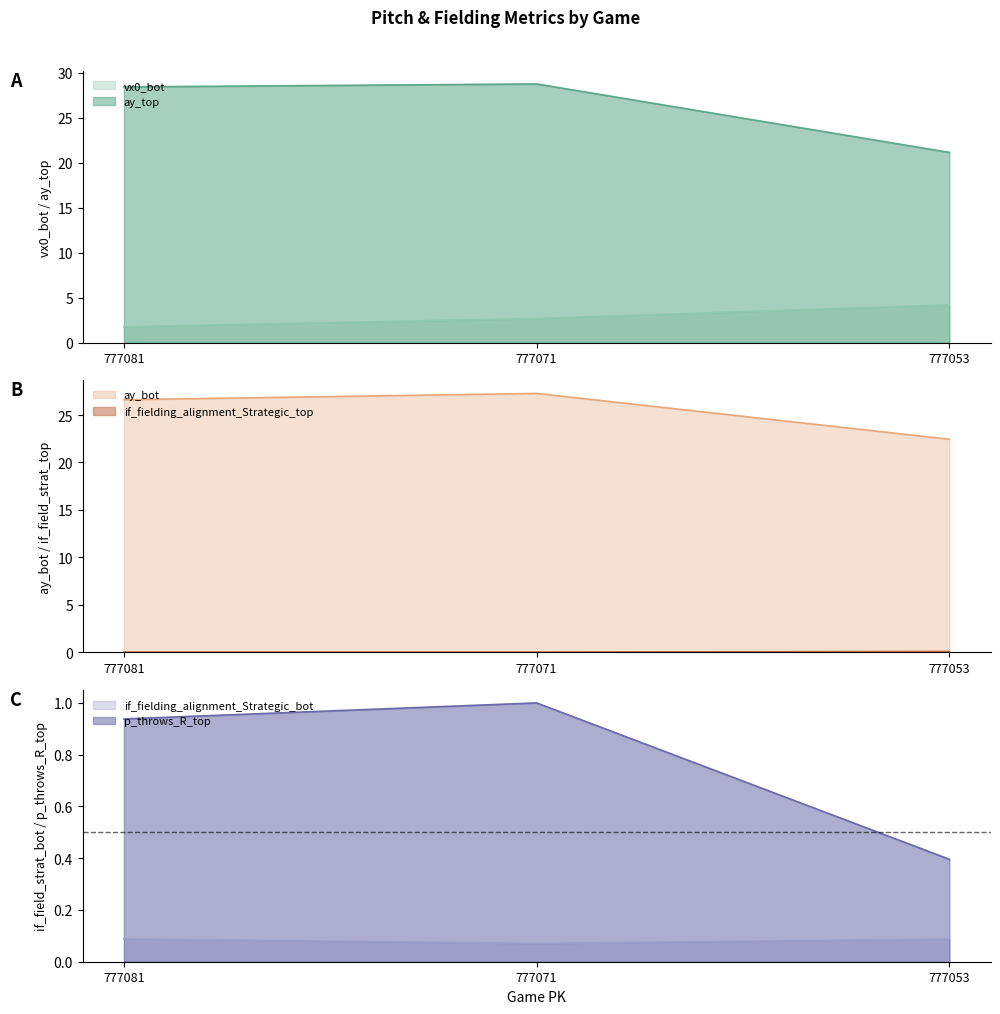

How many lines are shown in the chart?

6